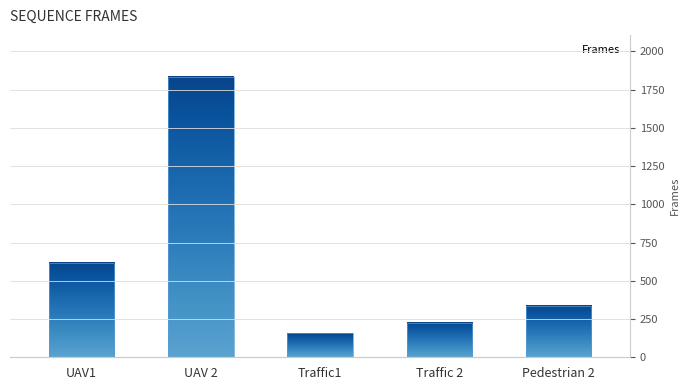

What is the label of the 4th bar from the left?

Traffic 2